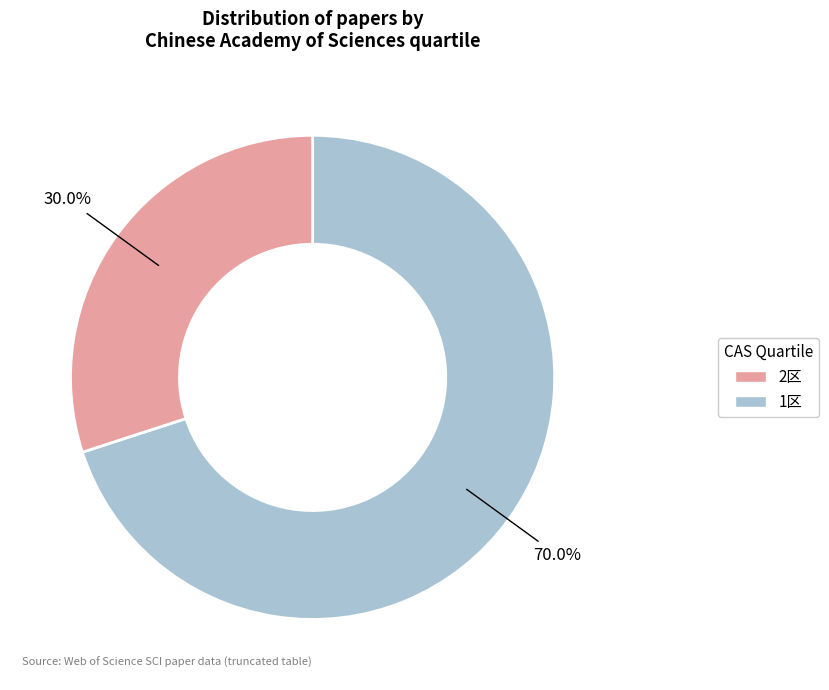

Is there a majority slice in this chart?

Yes